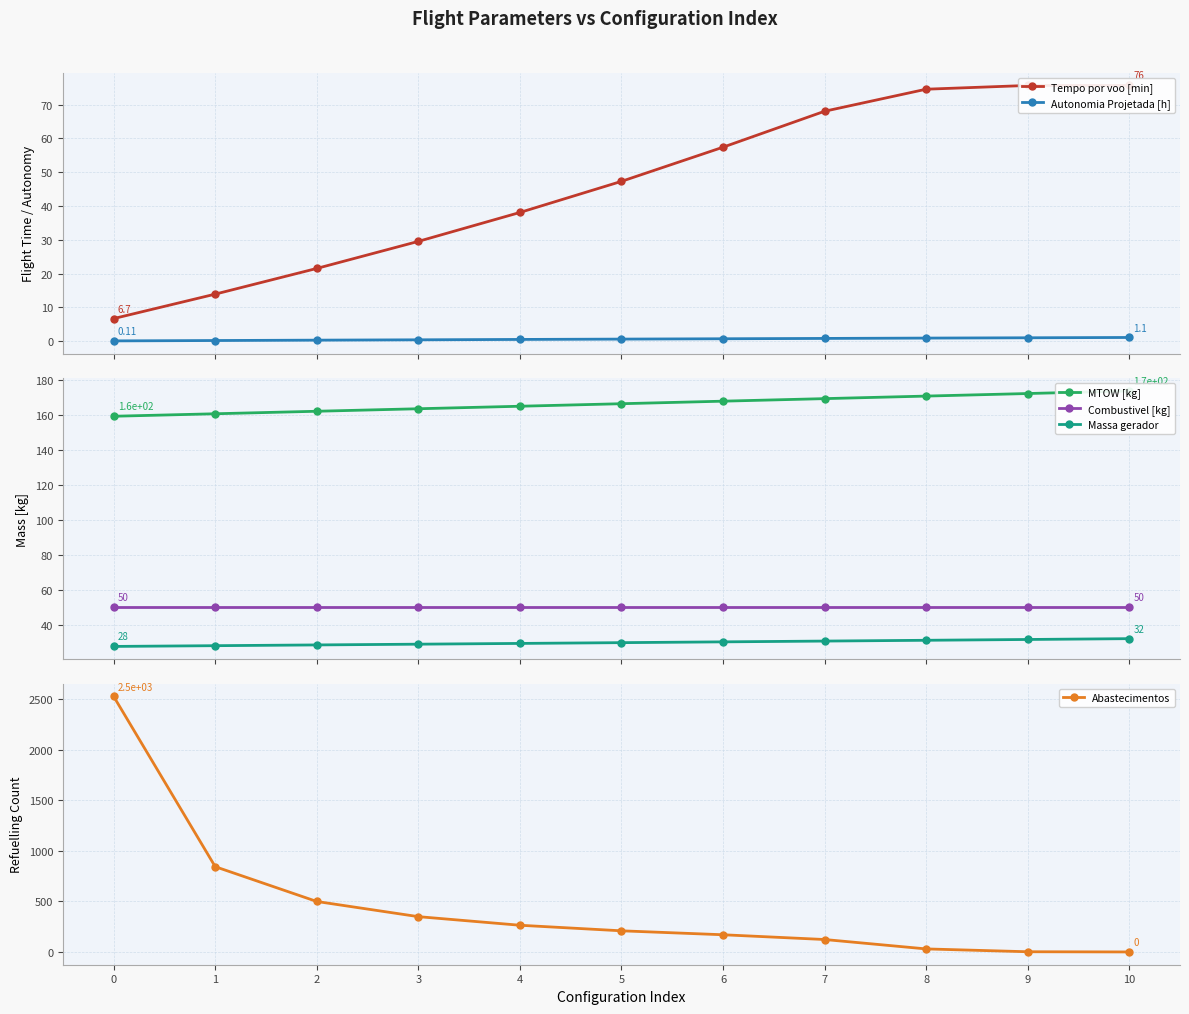

True or false: Massa gerador has a value of 28.3 at 1.

True